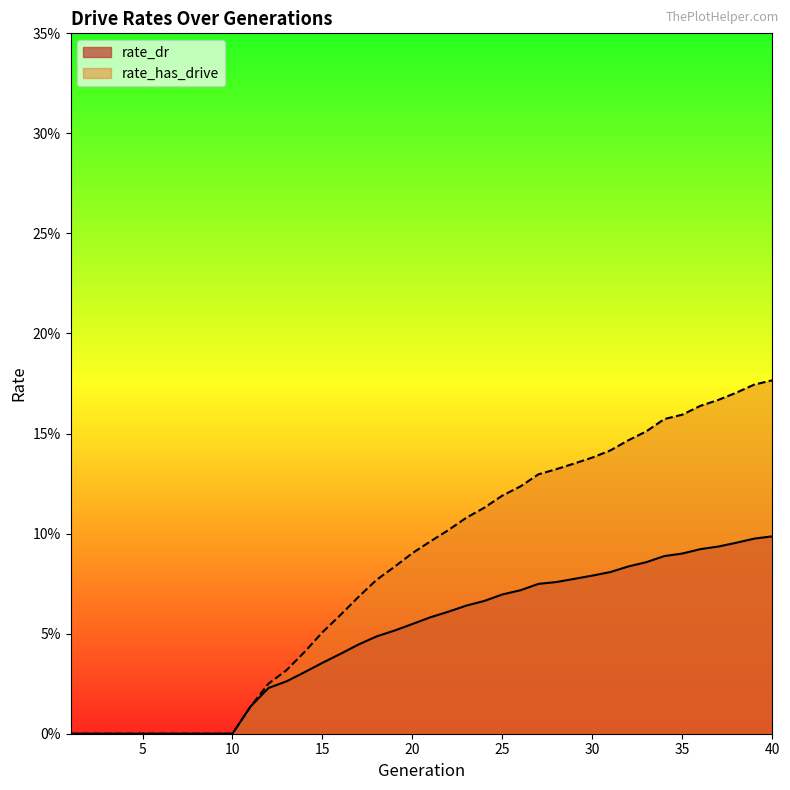

How many values in the rate_has_drive series exceed 0?

30